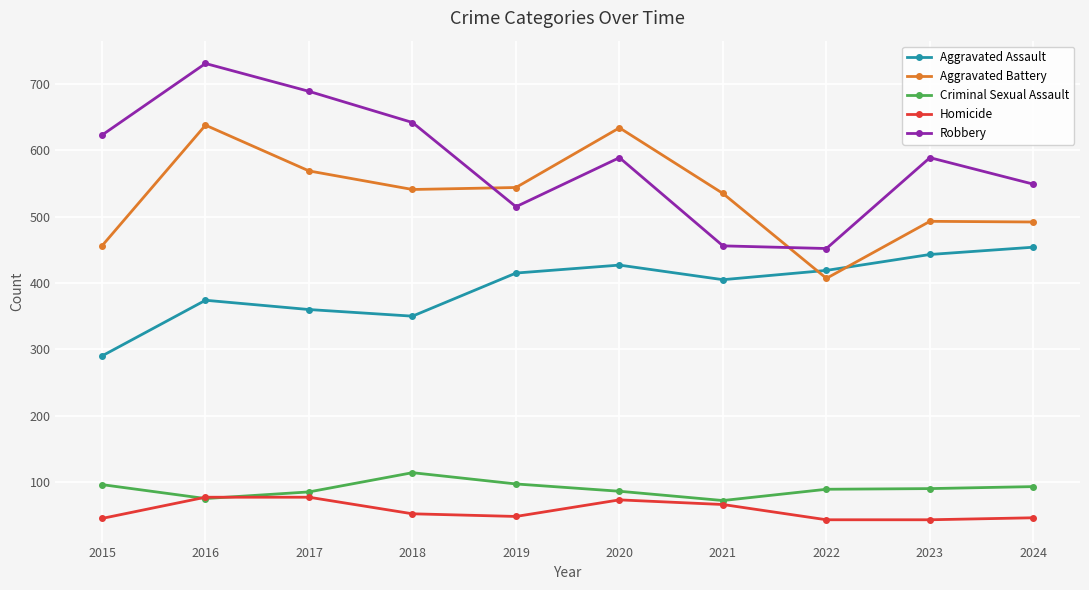

Read the Homicide value at 2018, to the nearest 5.

50